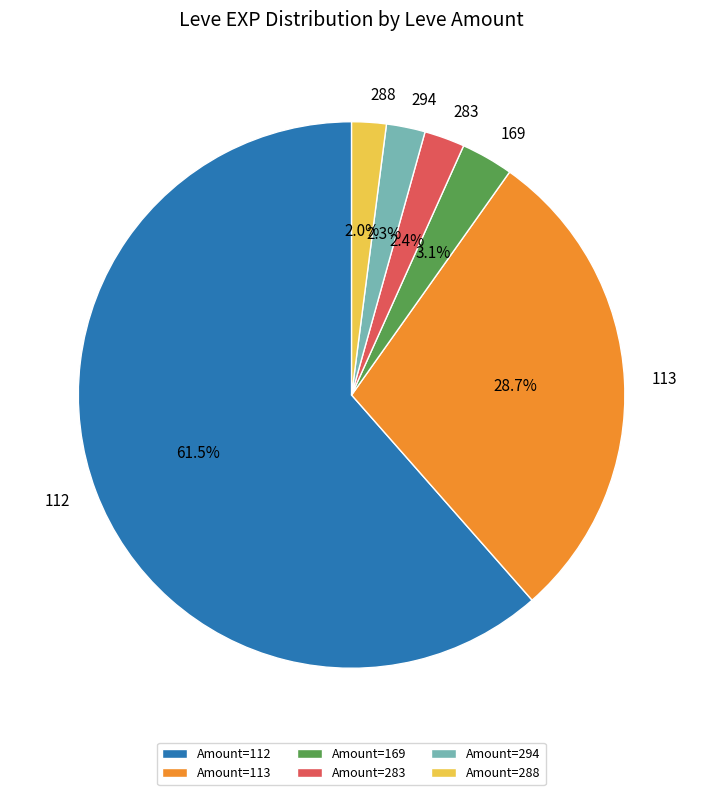

What is the ratio of the value at 113 to the value at 283?

12.0